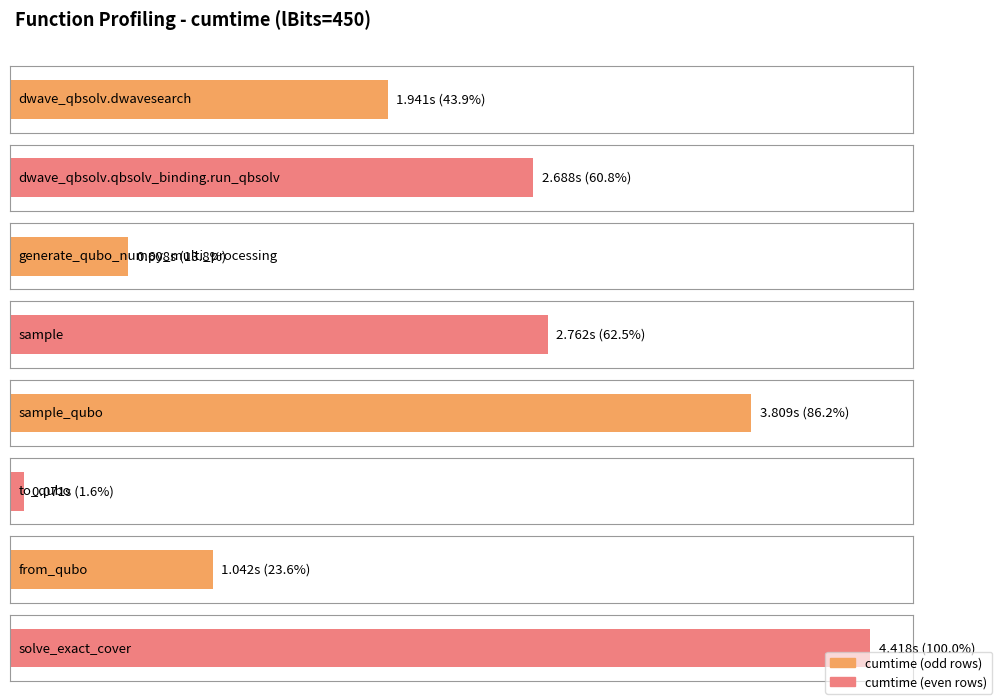

What value does the data have at from_qubo?

1.0